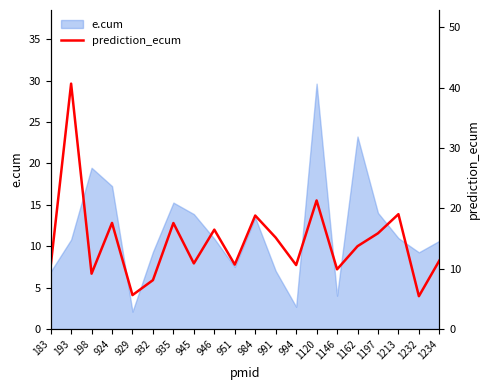

Reading right to left, list all the values displayed in this chart.

1234=11.4	1232=5.5	1213=19.0	1197=15.9	1162=13.7	1146=9.9	1120=21.3	994=10.6	991=15.2	984=18.8	951=10.7	946=16.5	945=10.9	935=17.6	932=8.1	929=5.6	924=17.6	198=9.2	193=40.7	183=10.4